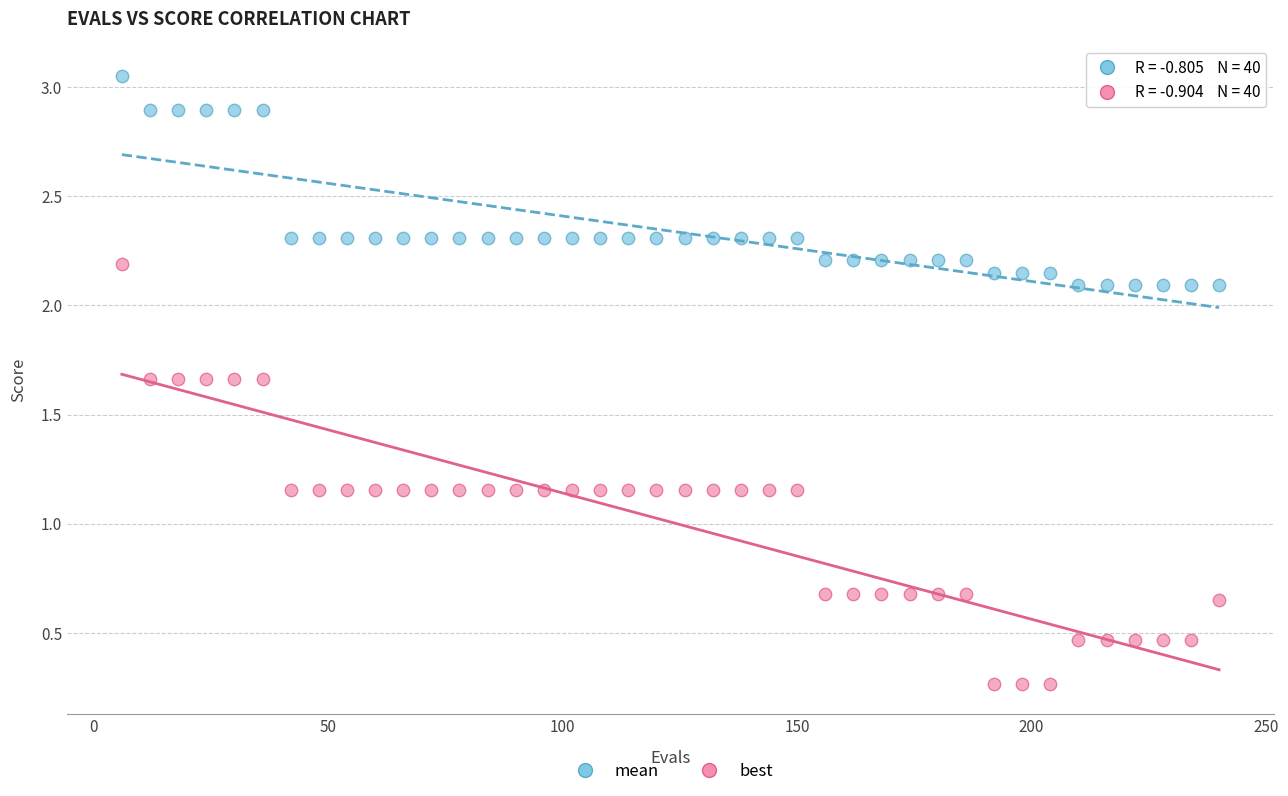

Which series reaches the maximum Y coordinate?

mean